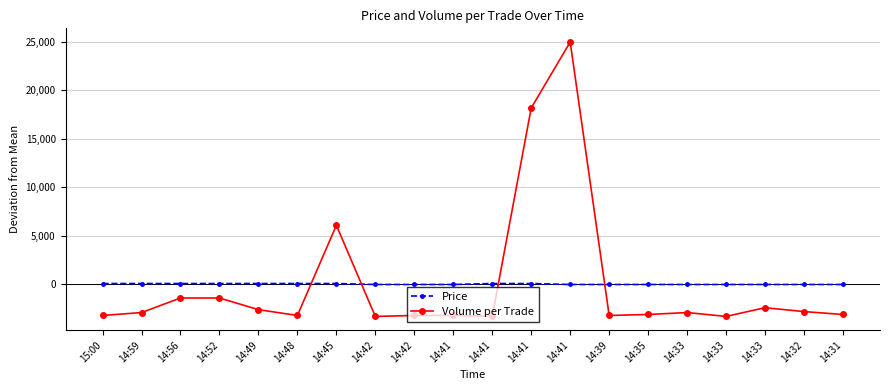

How many values in Volume per Trade are below zero?

17